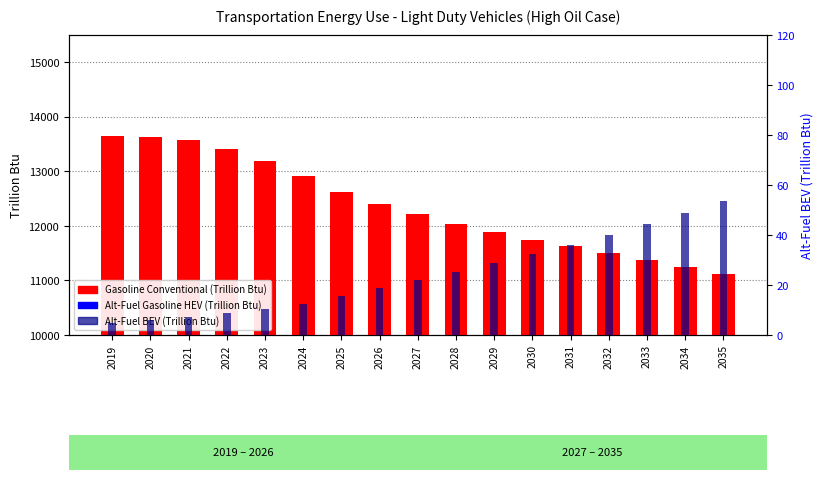

What is the value of the Alt-Fuel Gasoline HEV bar at the 4th from the left?

1277.4